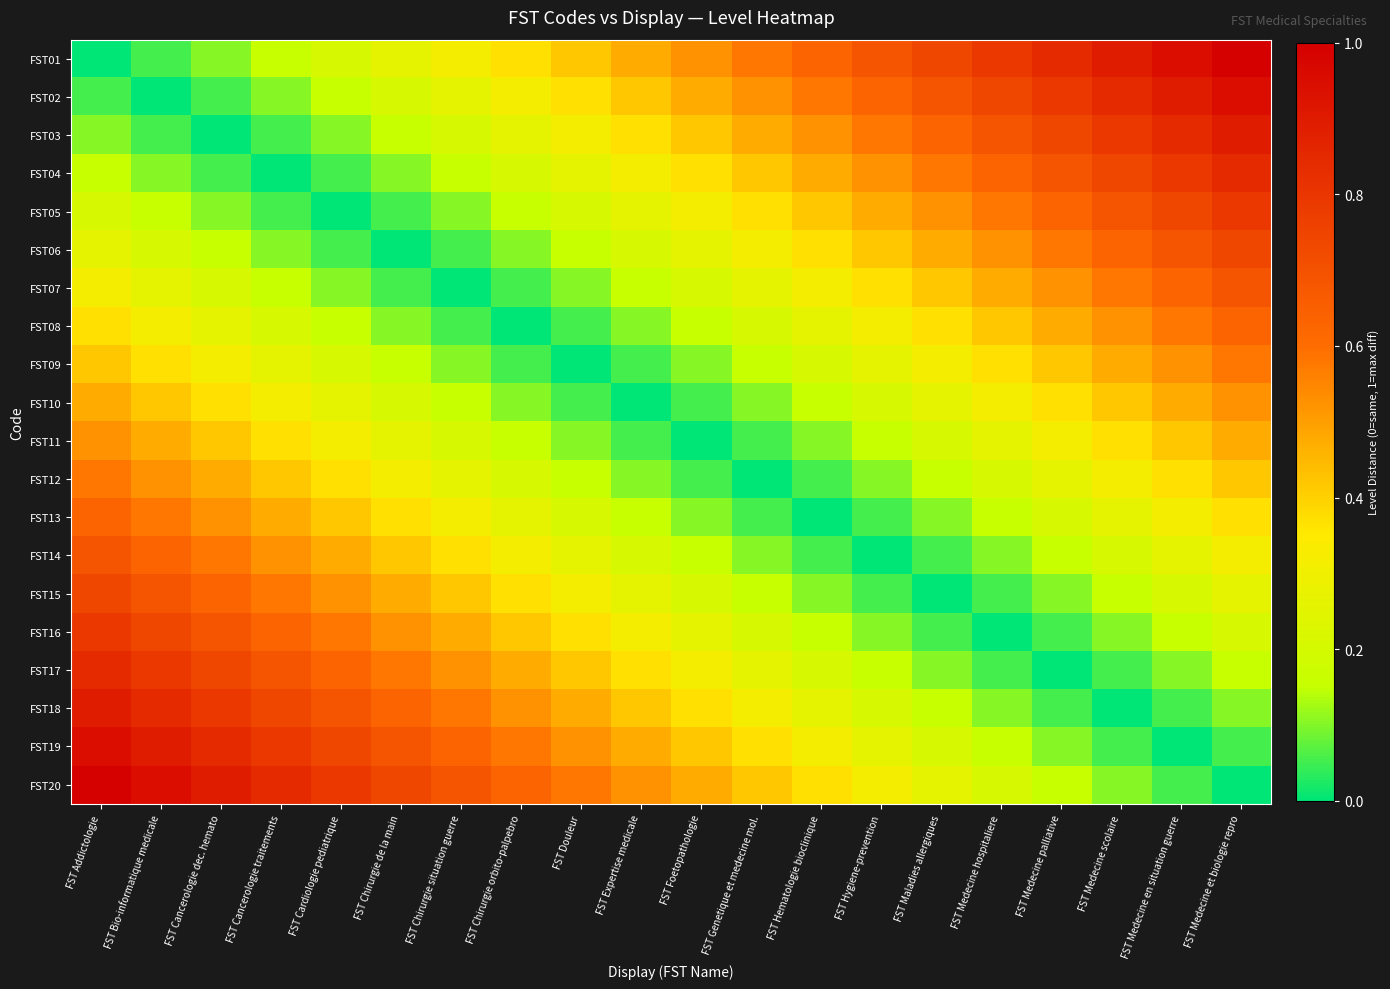

Which series has the widest spread of values?

FST01